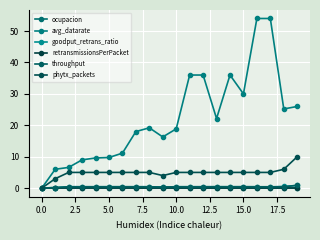

How many lines are shown in the chart?

6